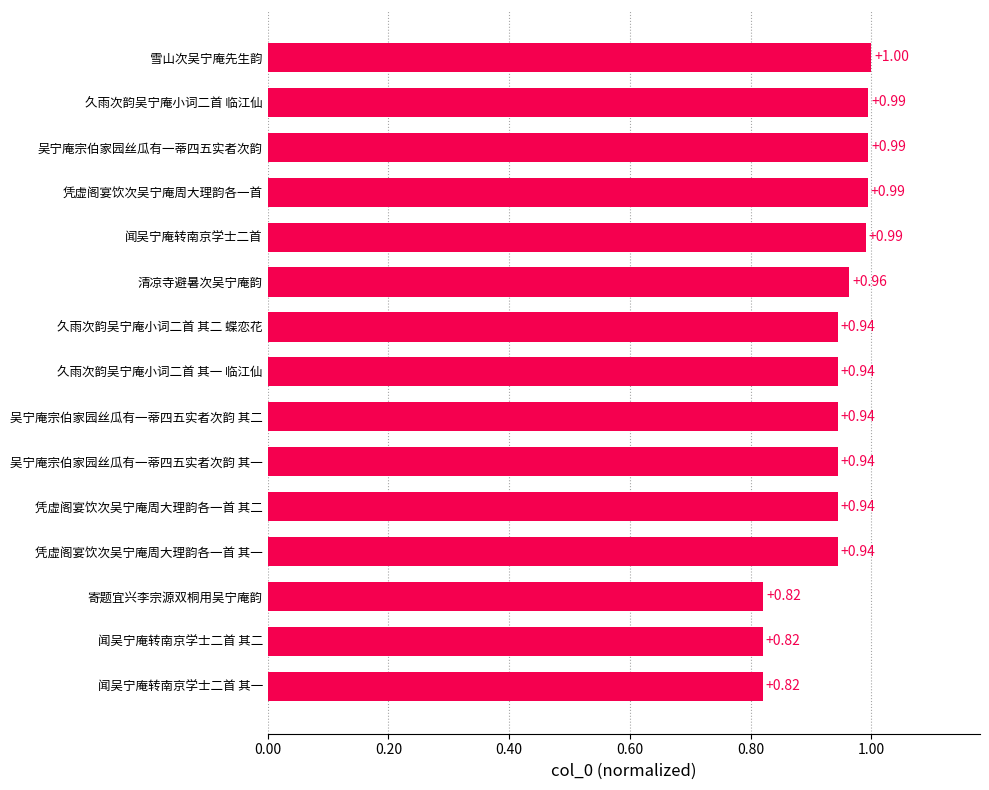

How many bars are there in total?

15